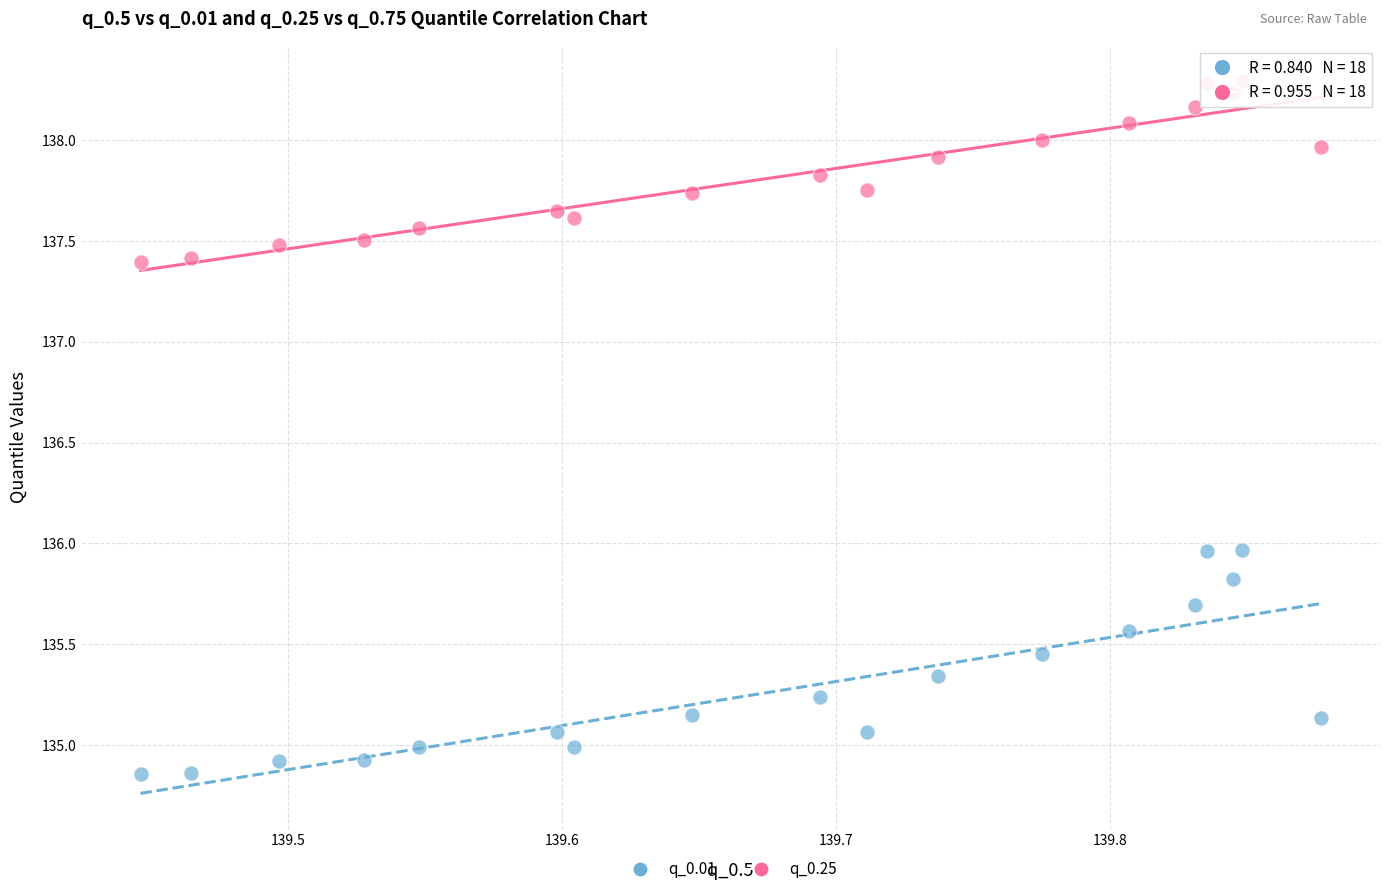

Which series contains the lowest Y value?

q_0.01